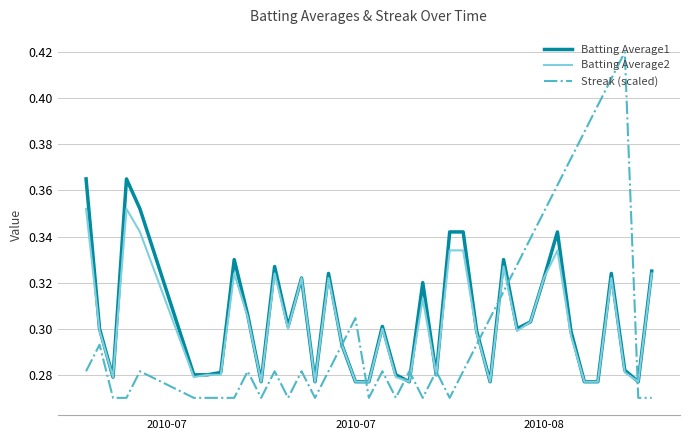

Does the chart have visible grid lines?

Yes